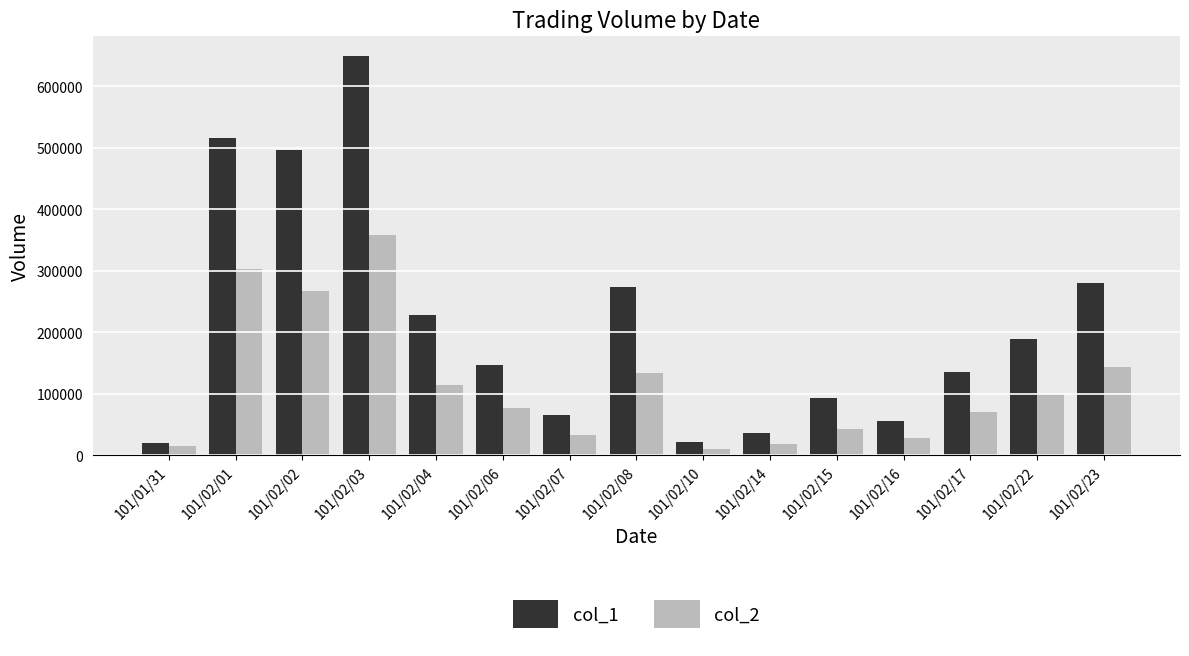

How many data points in col_1 are less than 147000?

7